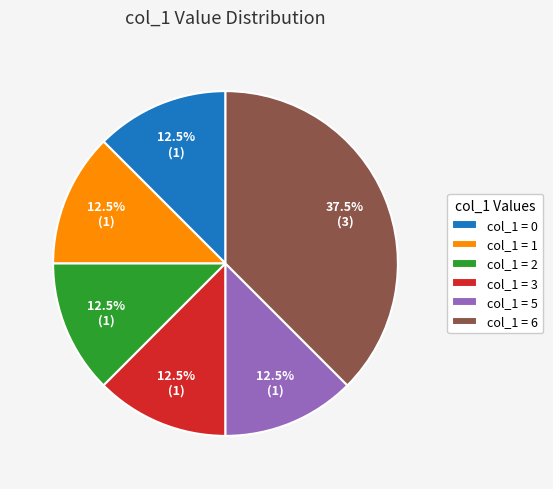

What is the total percentage of col_1 = 3 and col_1 = 6?

50.0%